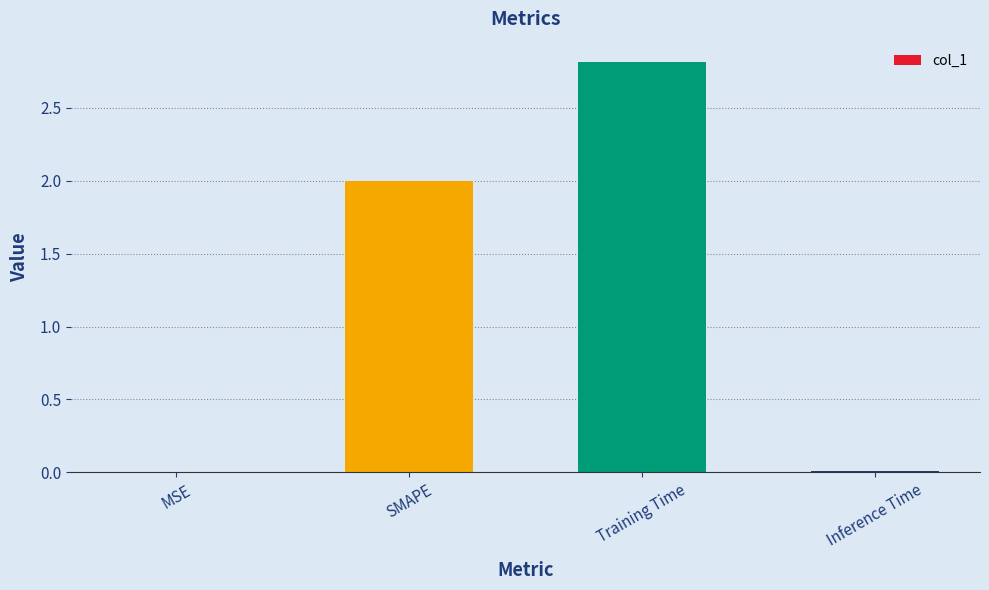

True or false: the data shows 0.0 at MSE.

True